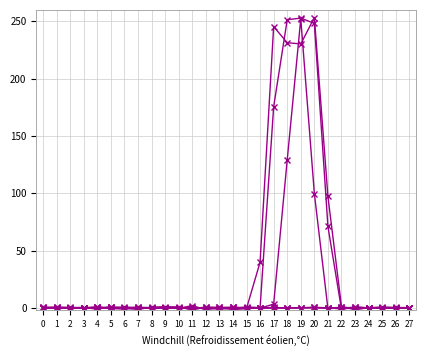

Reading left to right, transcribe all the data shown in this chart.

col_1: 0.0	0.0	0.0	0.0	0.8	-0.3	-0.8	-0.3	0.2	0.2	-0.1	0.3	-0.8	-0.5	0.4	0.1	0.1	0.4	0.0	0.2	-0.0	-0.1	0.5	0.1	-0.0	-0.0	-0.0	-0.0
col_2: -0.2	0.1	-0.0	-0.0	-0.2	0.7	0.4	0.4	0.4	-0.2	0.3	-0.4	0.1	-0.5	-0.5	1.0	0.1	0.1	0.1	0.1	0.6	0.1	-0.9	0.9	0.0	-0.2	-0.1	0.1
col_3: 0.0	0.0	0.0	-0.0	0.4	0.6	-0.5	-0.1	-0.0	-0.1	-0.2	0.4	-0.1	-0.8	-0.5	0.4	-0.6	0.0	-0.2	0.1	0.4	-0.2	0.2	-0.9	-0.0	0.0	0.0	0.0
col_4: 0.6	0.4	-0.2	-0.2	0.2	-0.3	0.9	-0.1	0.1	-0.2	0.1	-0.6	0.7	-1.0	0.7	0.0	-0.1	3.3	129.1	252.3	99.7	-0.7	0.3	-0.2	0.4	0.3	0.2	-0.1
col_5: 0.5	0.3	0.1	0.1	0.8	-0.4	-0.8	1.0	-0.8	0.2	-0.4	2.0	-1.5	0.5	-1.4	-0.6	0.3	175.4	251.4	252.8	248.2	71.1	-1.2	0.7	-0.0	0.8	0.4	0.2
col_6: -0.3	0.9	0.4	0.4	-1.1	1.0	-0.1	-1.4	0.7	1.1	0.9	-1.9	0.8	0.5	0.6	-0.5	39.9	245.4	231.4	230.3	253.3	97.2	1.2	-1.4	0.1	-0.1	-0.2	0.2